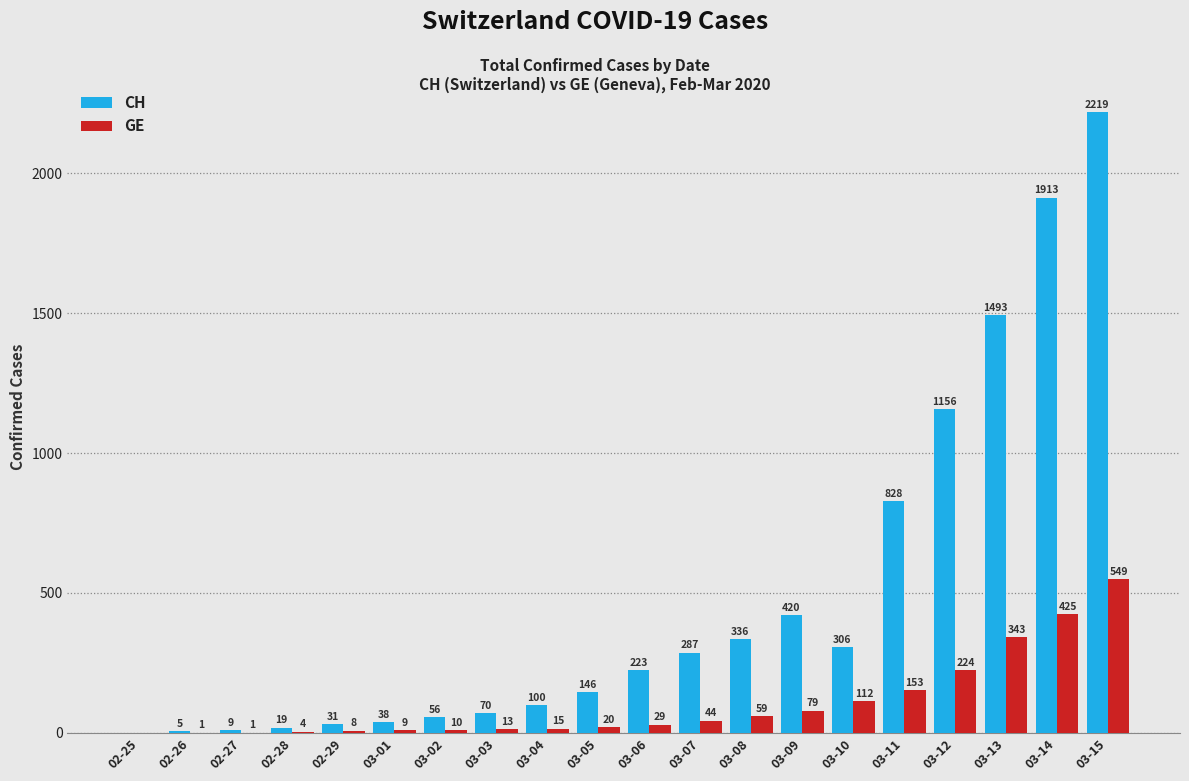

True or false: CH has a value of 116 at 03-06.

False